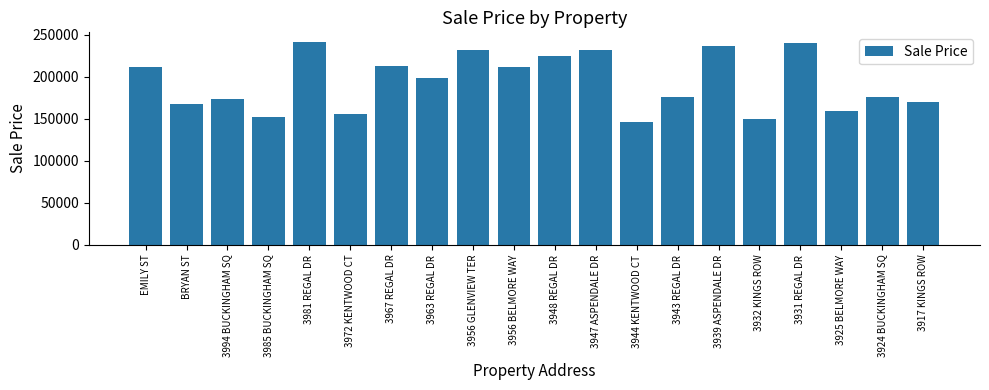

True or false: the data shows 224500 at 3948 REGAL DR.

True